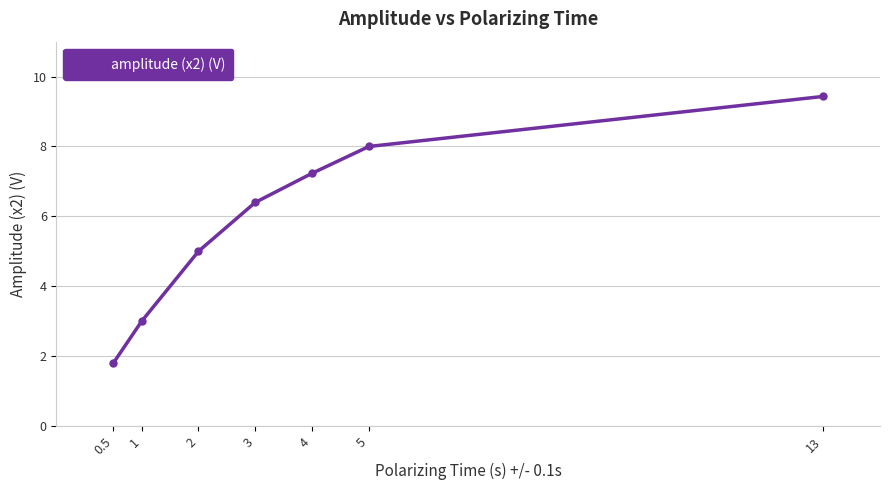

What is the value of the 3rd point from the left?

5.0